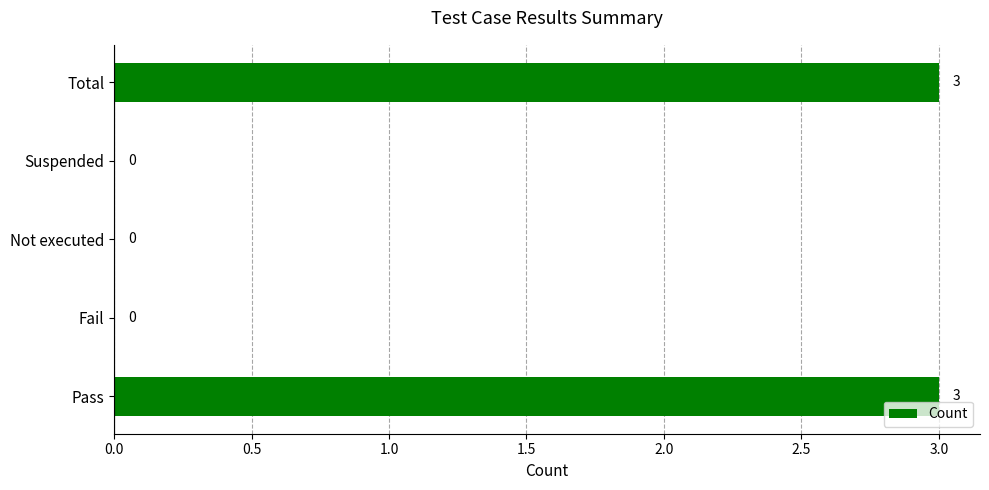

Reading bottom to top, list all the values displayed in this chart.

Pass=3	Fail=0	Not executed=0	Suspended=0	Total=3